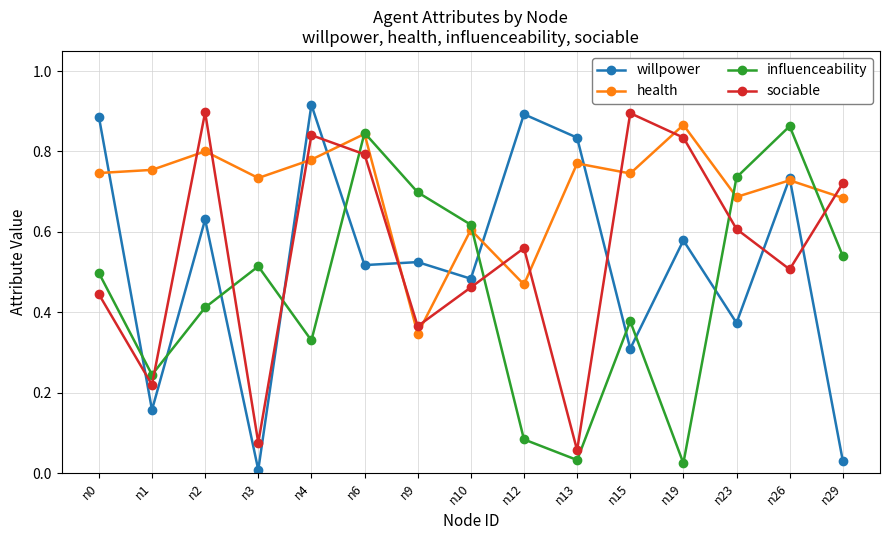

At which label does influenceability reach its peak?

n26